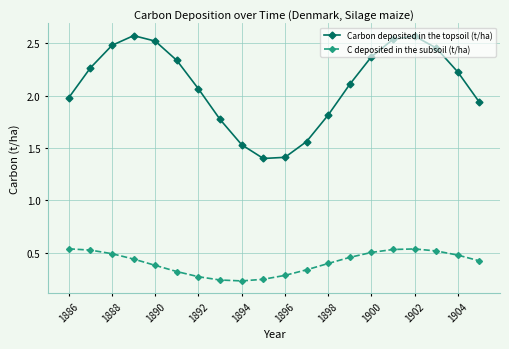

True or false: C deposited in the subsoil (t/ha) and Carbon deposited in the topsoil (t/ha) intersect in this chart.

False